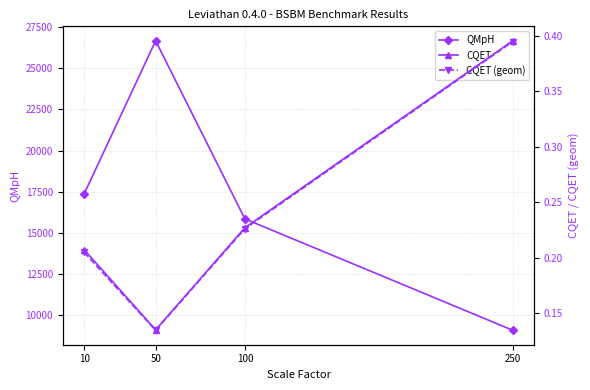

What is the average value of the QMpH series?

17245.7